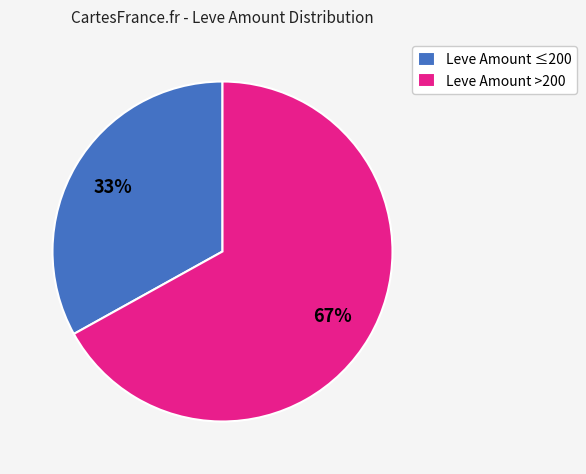

To the nearest percent, what percentage of the pie is Leve Amount ≤200?

33%